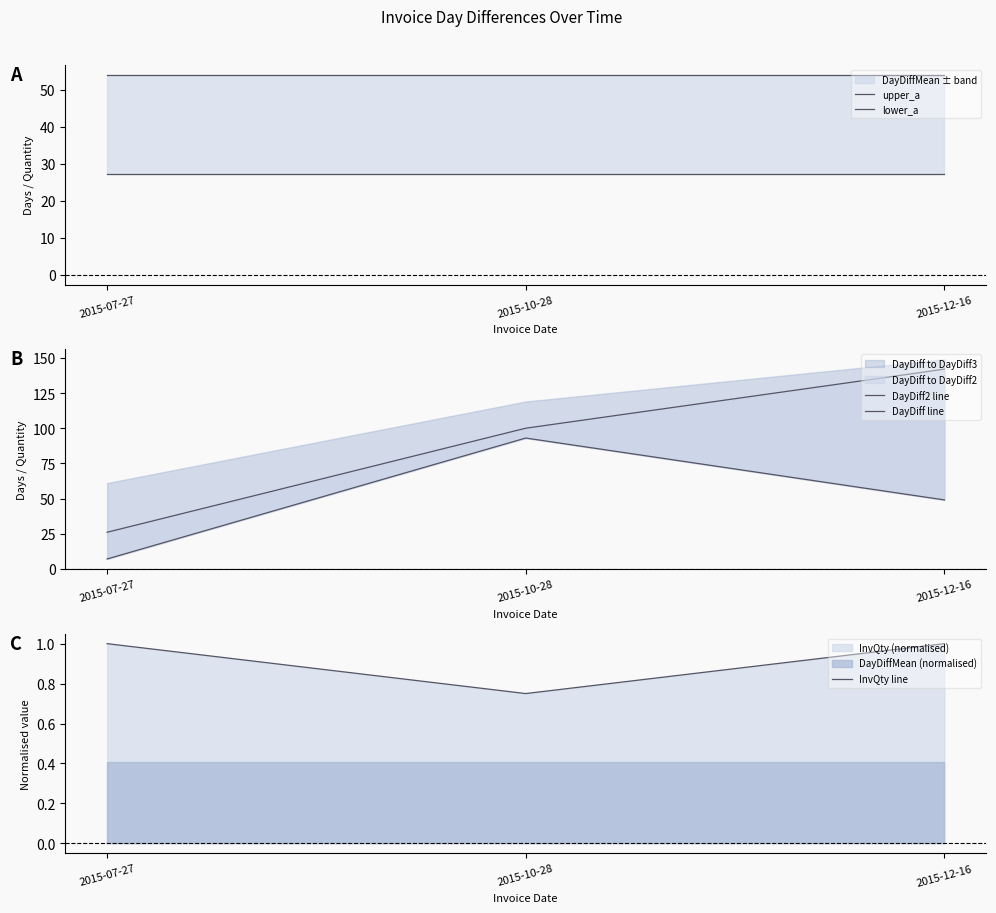

What is the total value across all series at 2015-10-28?

274.9